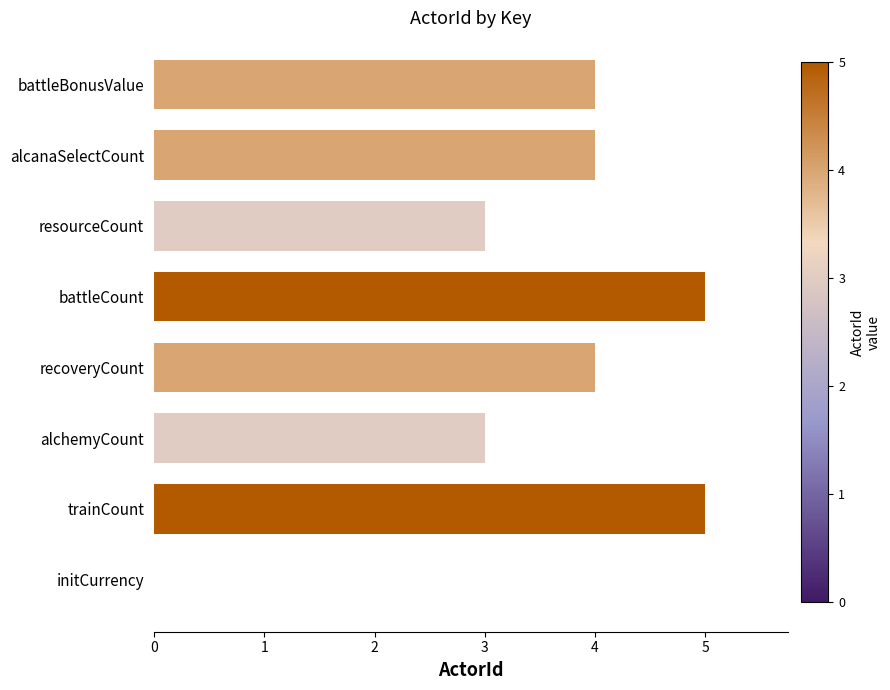

Is it true that the value at alchemyCount is 4?

False